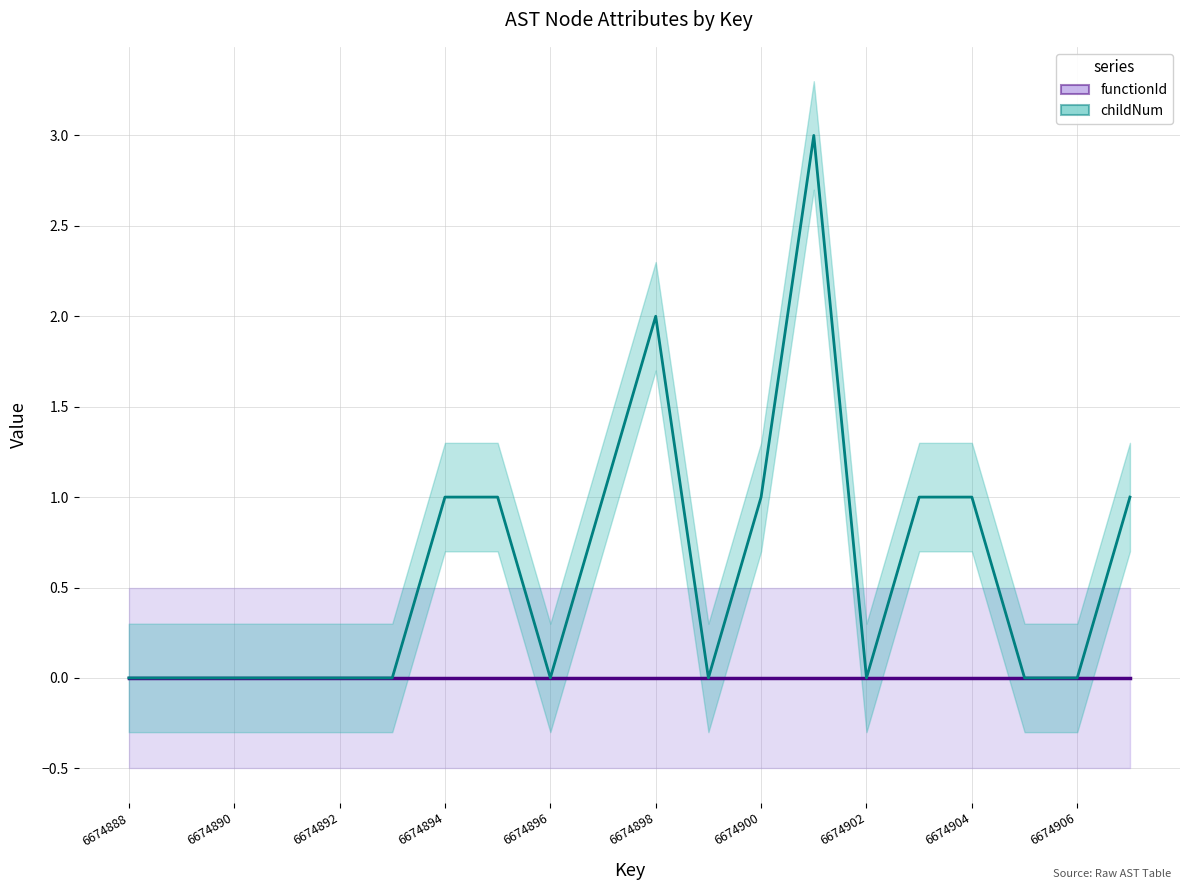

List the labels in order of value, largest first.

6674901, 6674898, 6674894, 6674895, 6674897, 6674900, 6674903, 6674904, 6674907, 6674888, 6674889, 6674890, 6674891, 6674892, 6674893, 6674896, 6674899, 6674902, 6674905, 6674906